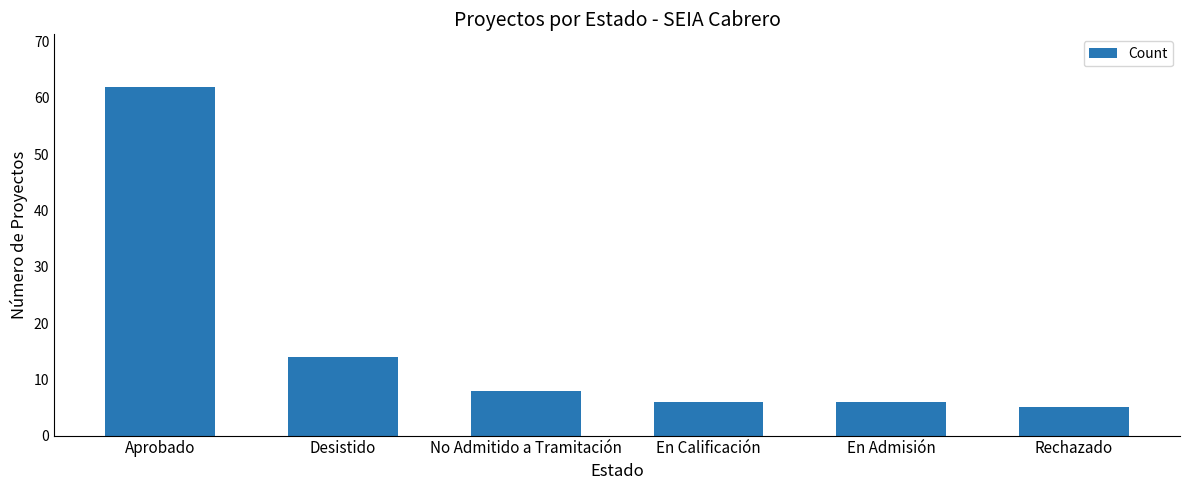

Between Desistido and En Admisión, which is larger?

Desistido